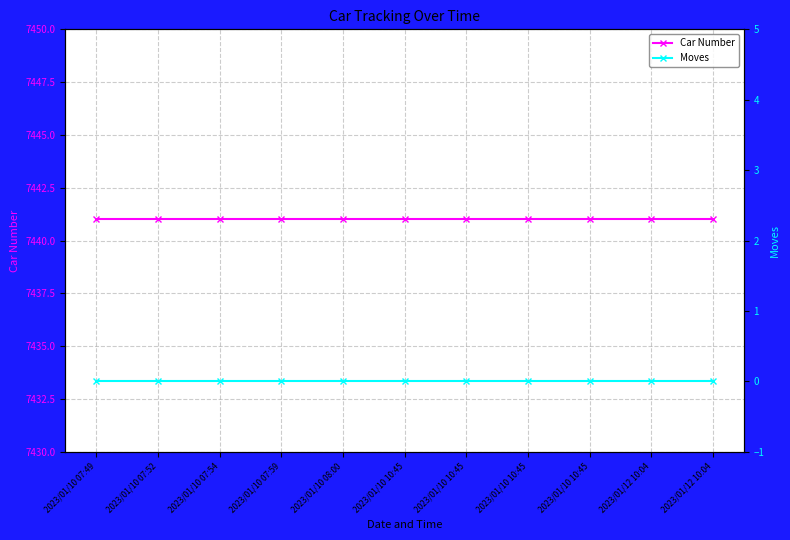

True or false: Moves and Car Number cross at least once.

False